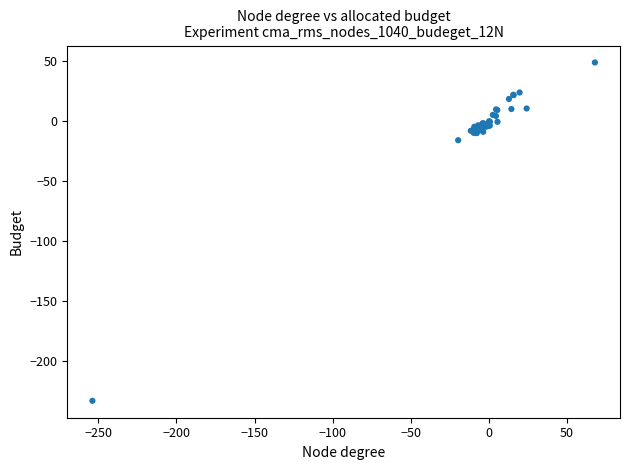

What Y value in the scatter plot is closest to -92?

-16.1